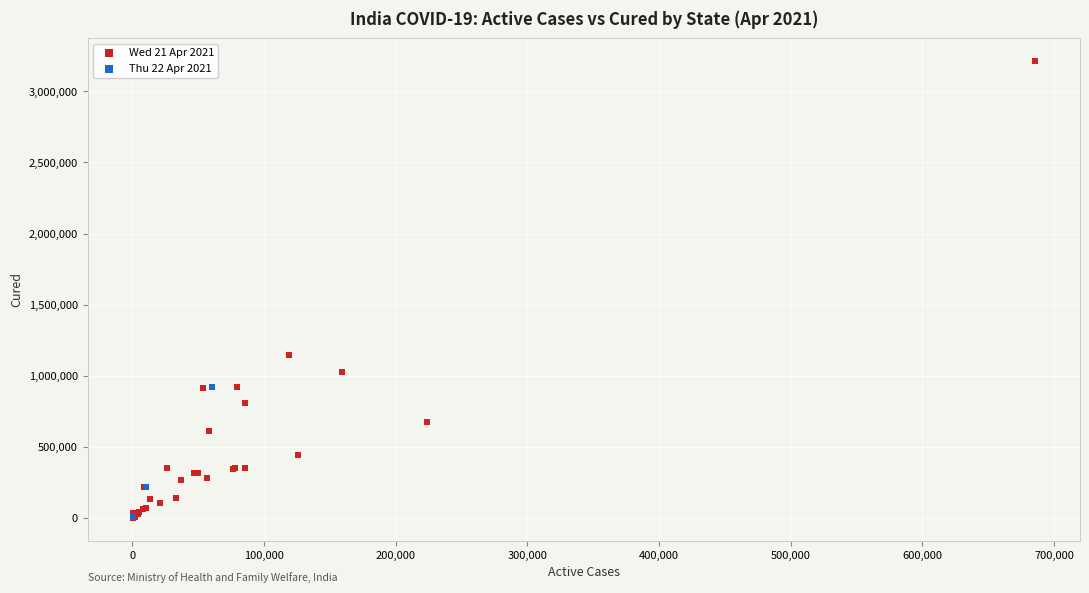

Which series has the largest Y range (max minus min)?

Wed 21 Apr 2021